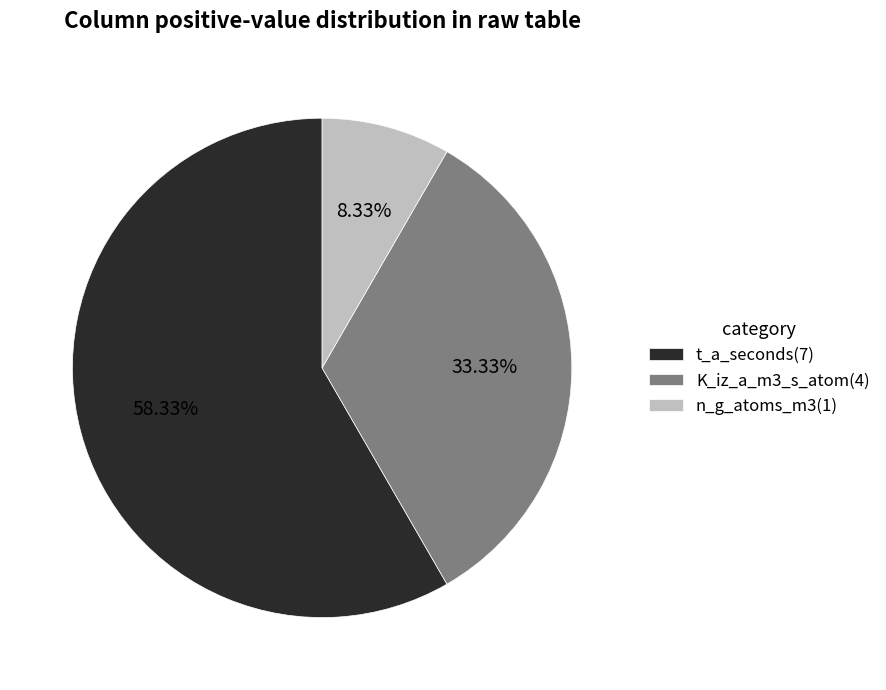

Which has a higher value, n_g_atoms_m3(1) or t_a_seconds(7)?

t_a_seconds(7)